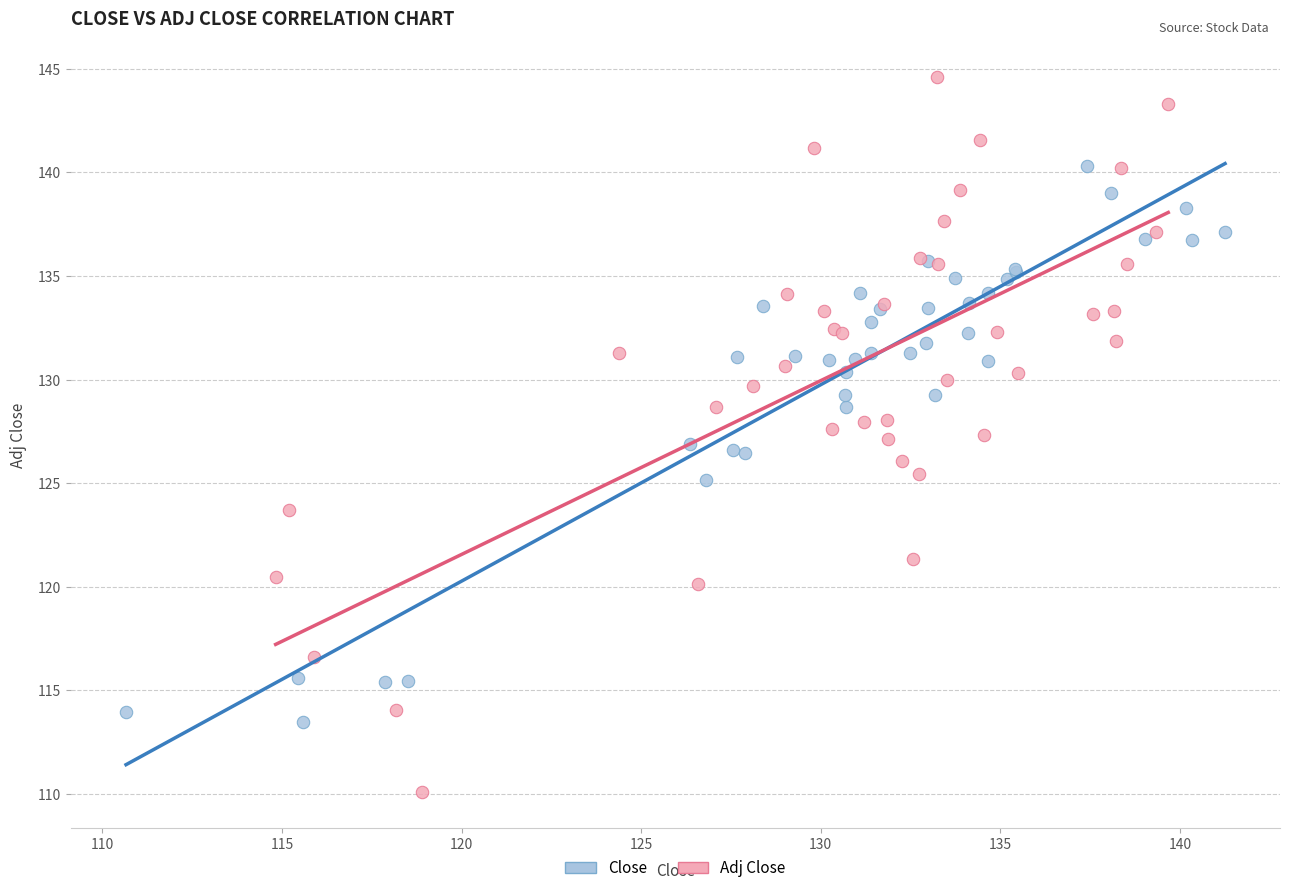

Which series contains the lowest Y value?

Adj Close